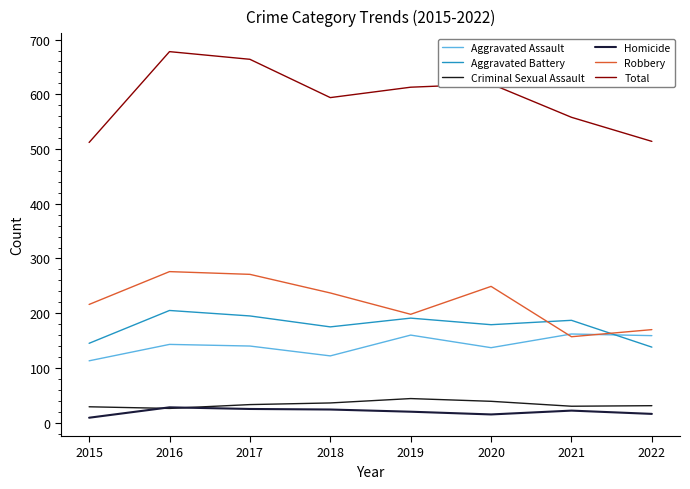

What is the value of the Total point at the 7th from the left?

558